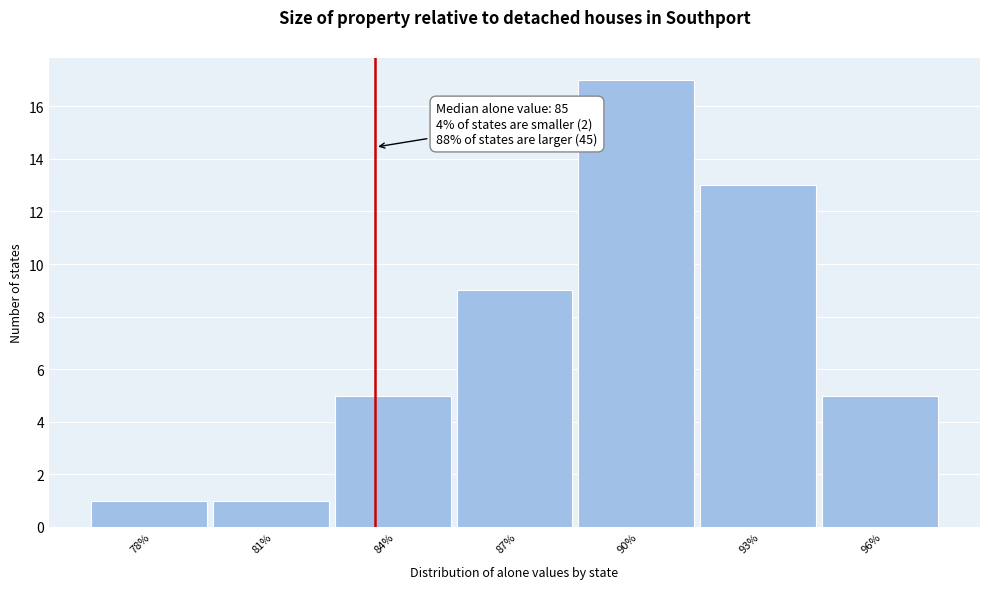

Reading left to right, transcribe all the data shown in this chart.

78%=1	81%=1	84%=5	87%=9	90%=17	93%=13	96%=5